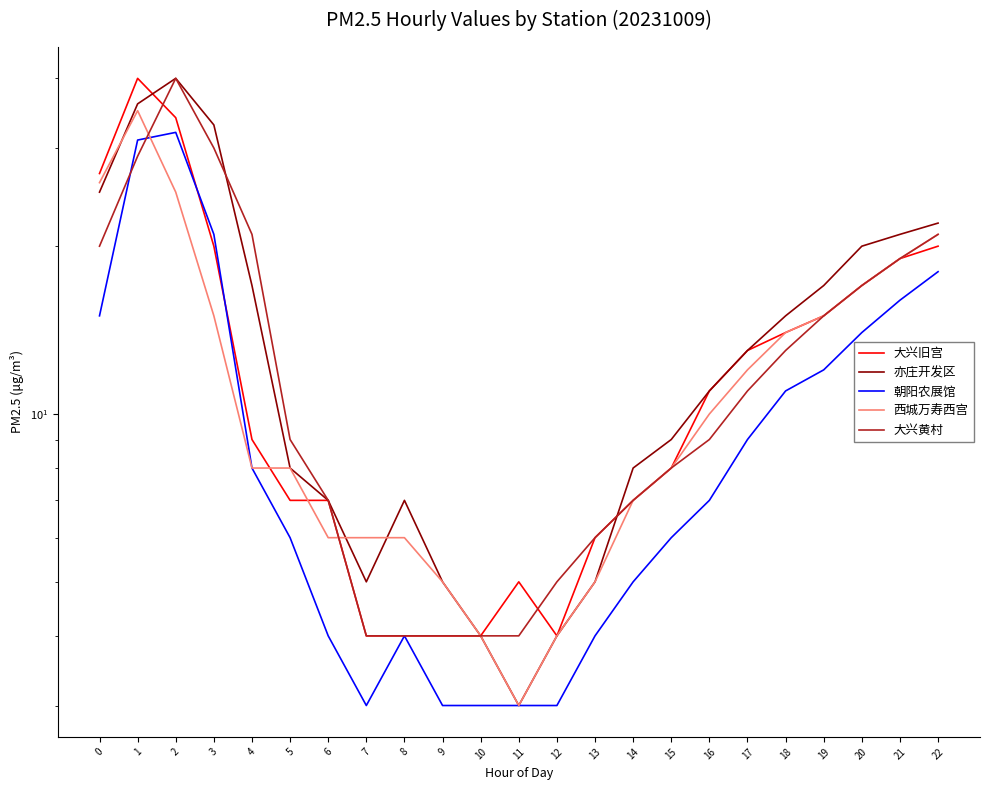

How many interior local peaks does the 西城万寿西宫 series have?

1